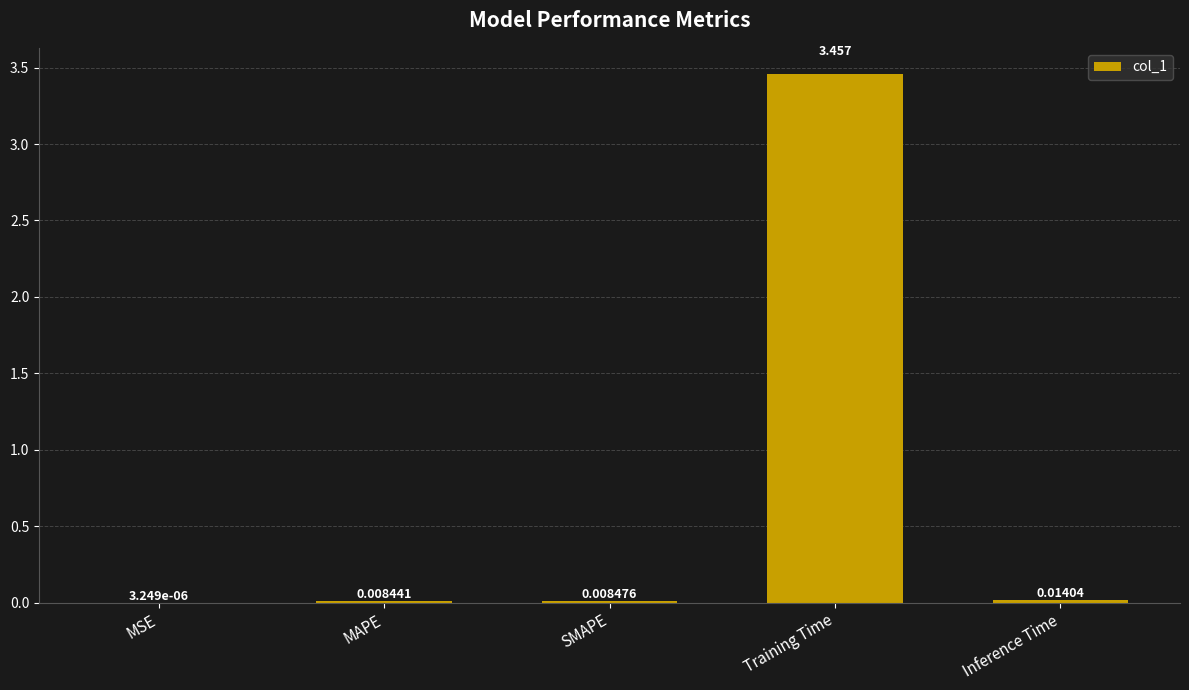

At which category does the chart reach its peak across all series?

Training Time